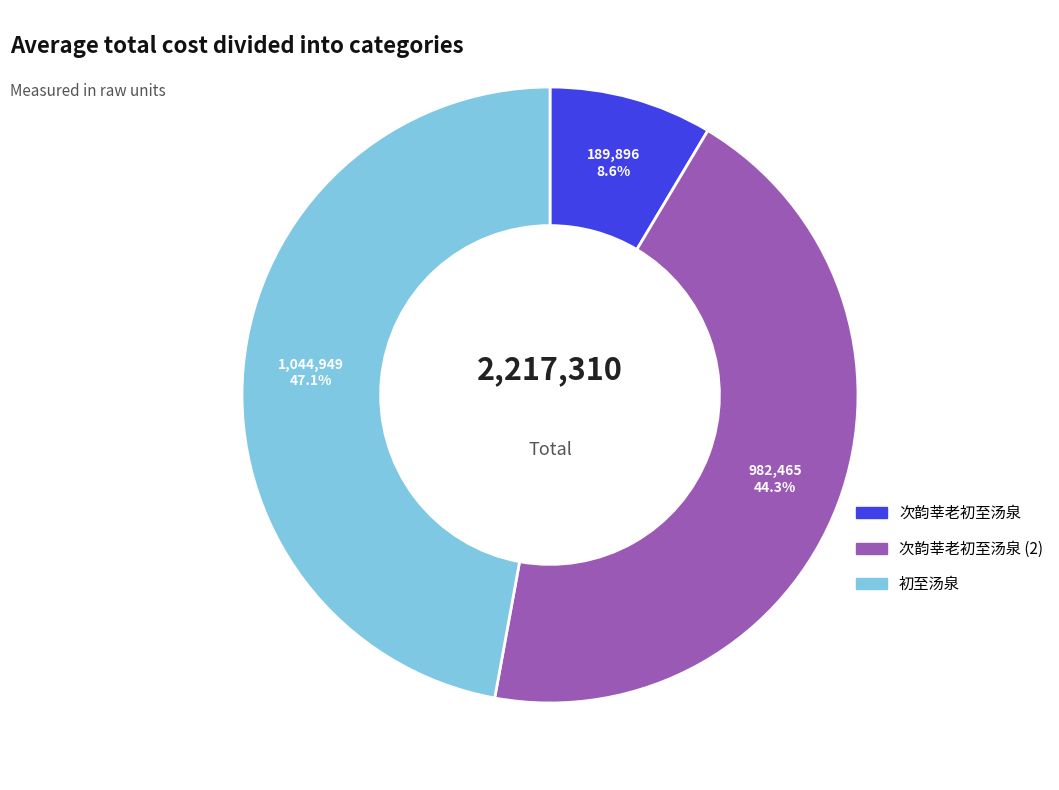

Is there a majority slice in this chart?

No